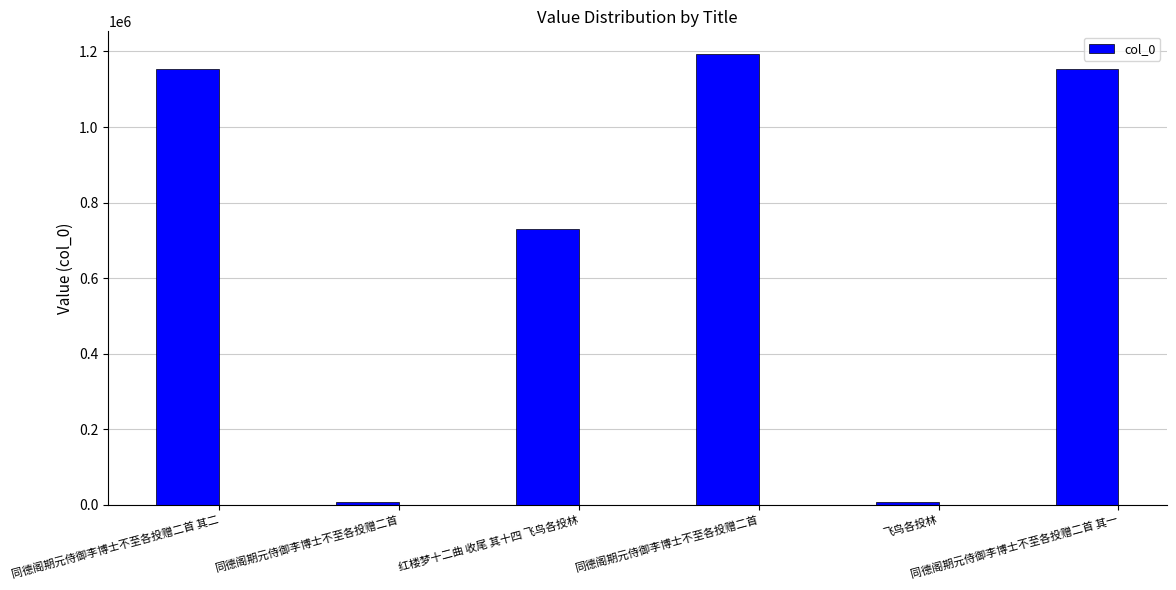

Is it true that the value at 同德阁期元侍御李博士不至各投赠二首 其二 is 1152619?

True